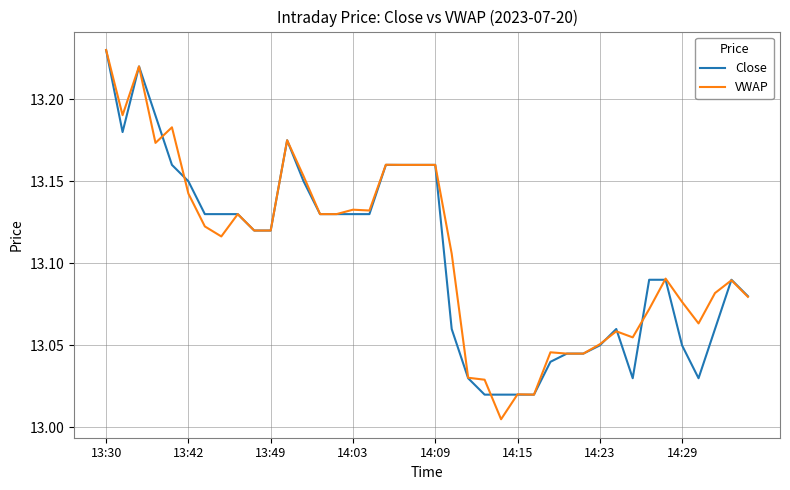

Which series has the largest range (max minus min)?

VWAP